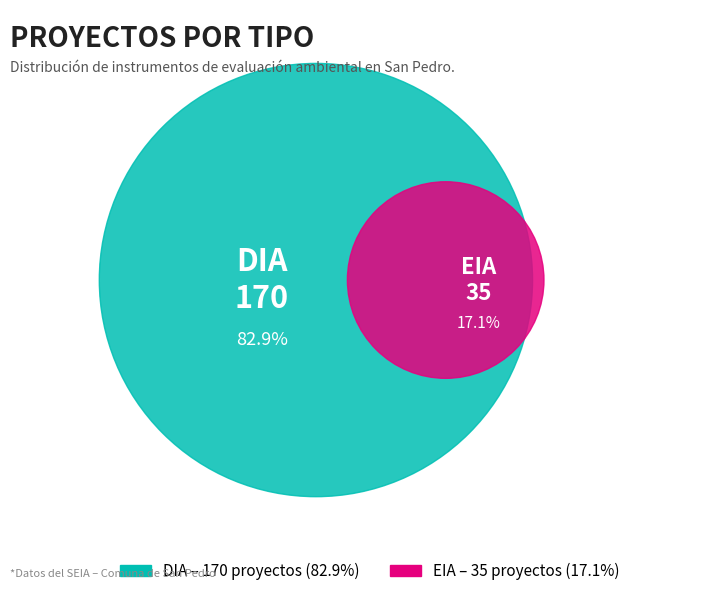

Which category has the biggest portion of the pie?

DIA